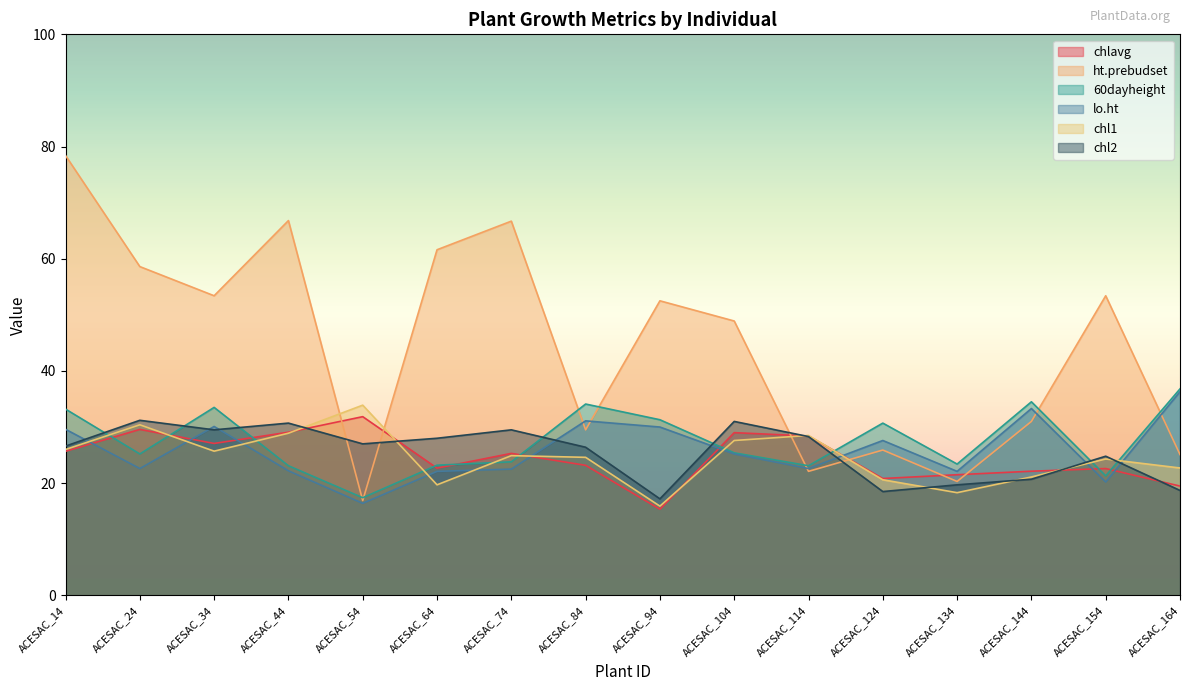

Which category has the lowest value across all series?

ACESAC_94